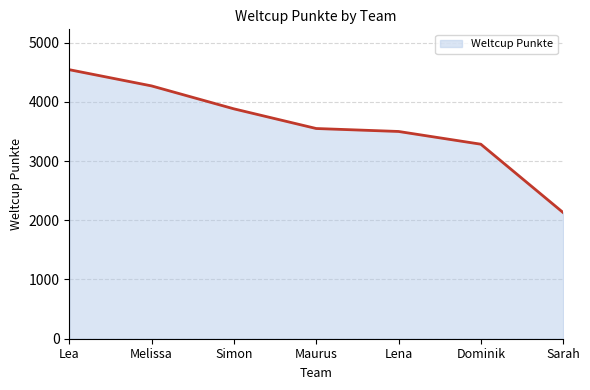

Between Sarah and Dominik, which is larger?

Dominik